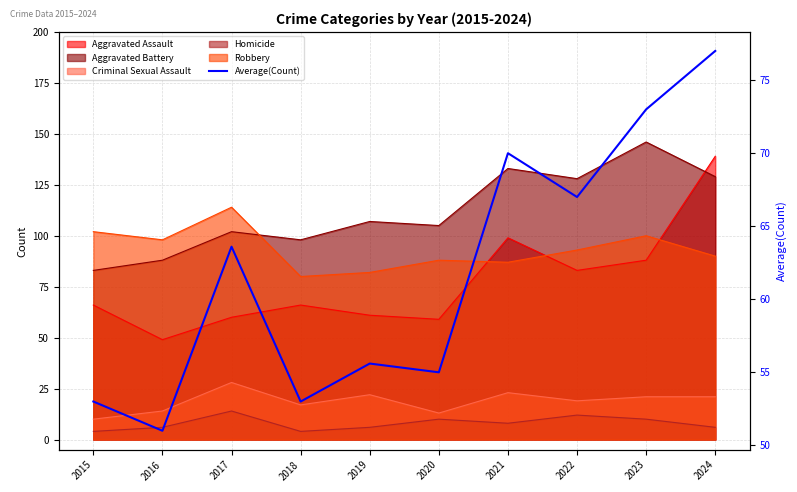

What is the difference between the second highest and minimum values?

22.0